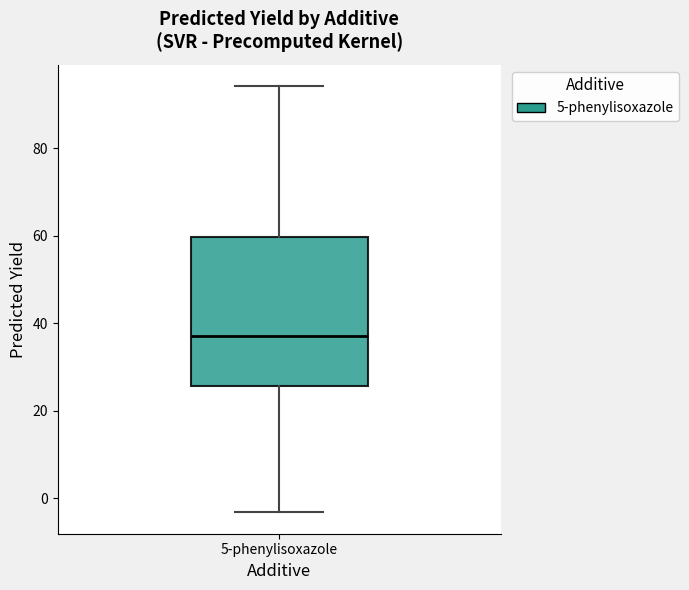

Where does the upper whisker of the box for 5-phenylisoxazole end on the y-axis? The values are not printed on the chart, so give them approximately, as read against the axis.

94